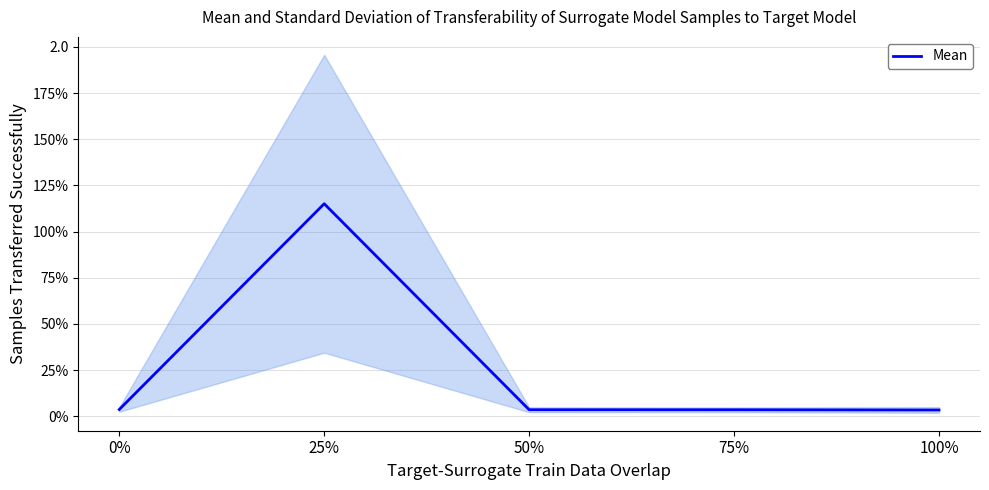

What is the sum of the values at 100% and 0%?

0.1